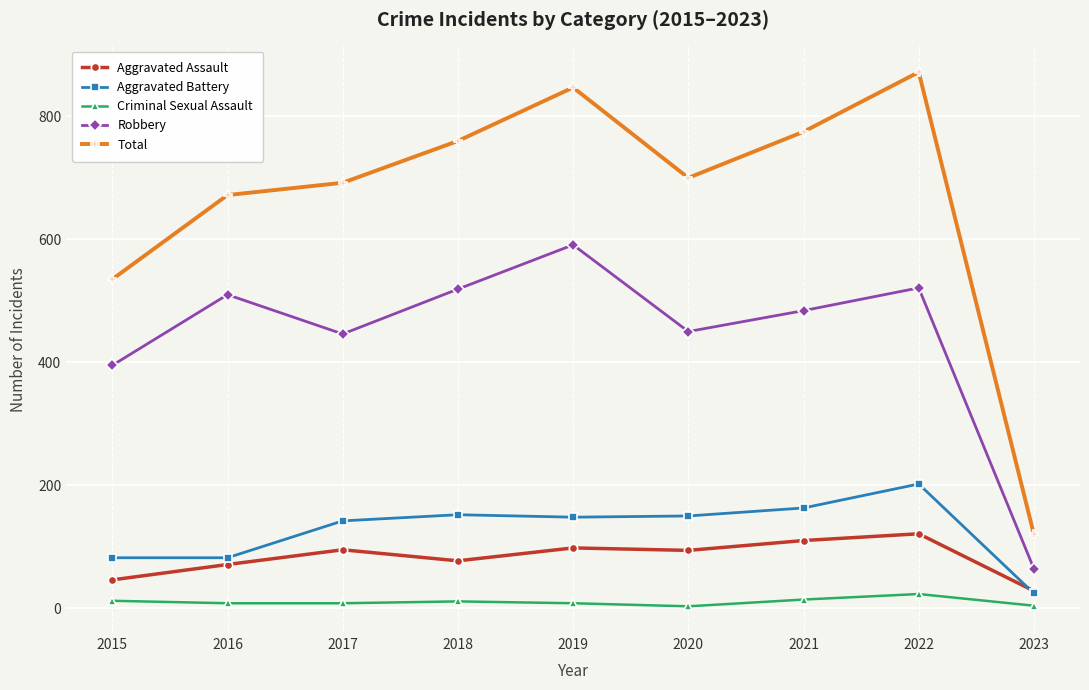

What is the average value of the Criminal Sexual Assault series?

10